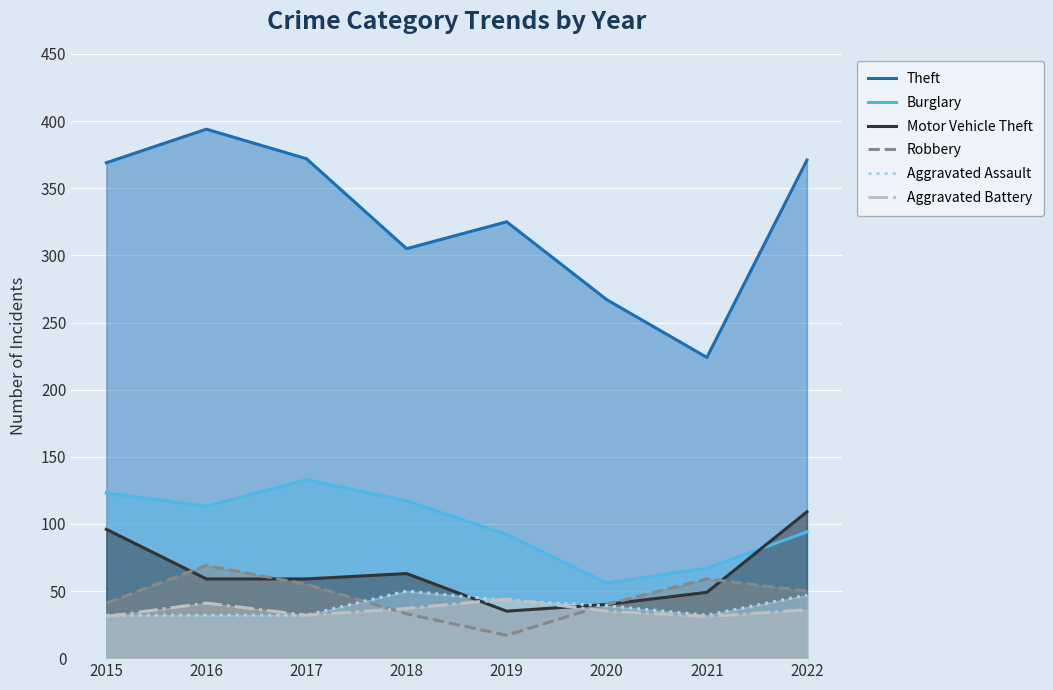

Which series changed the most between 2015 and 2018?

Theft